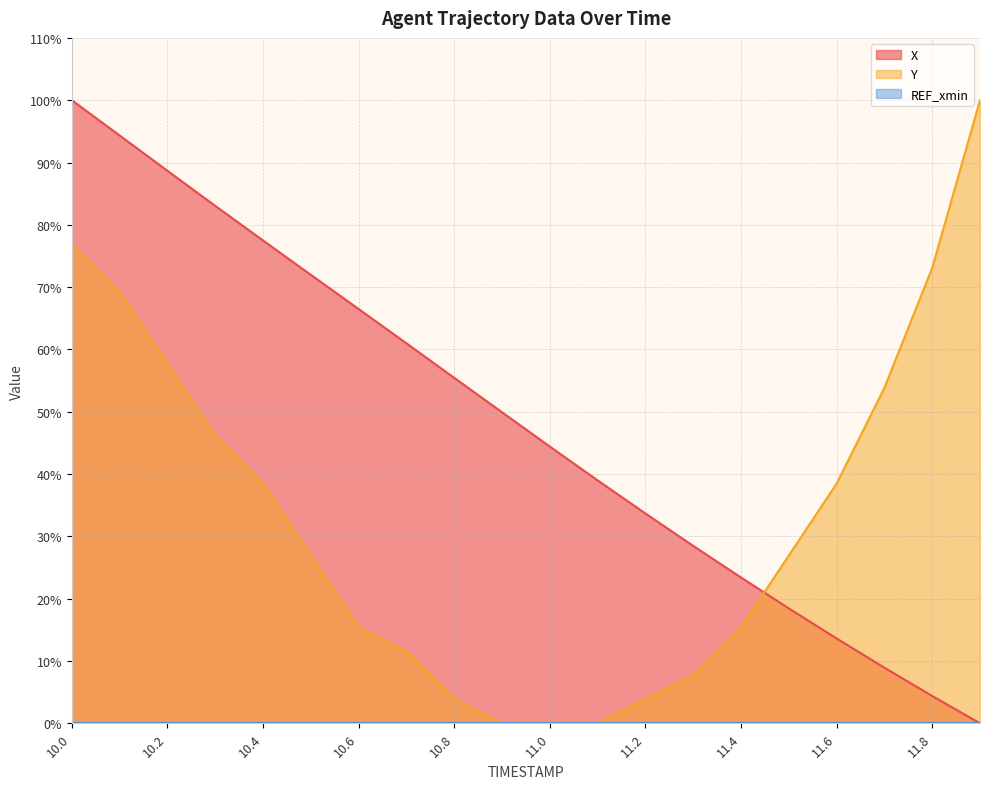

The Y (line) series shows 23.3 at 11.4. True or false?

False